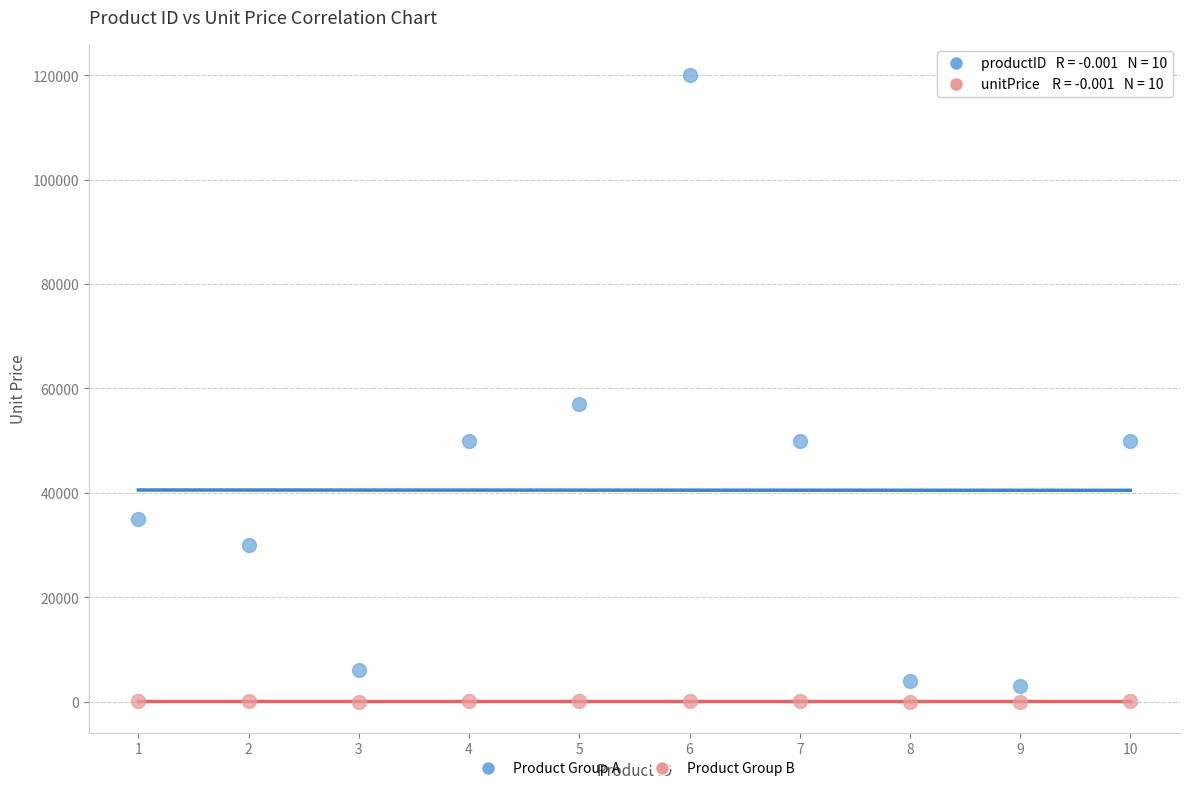

Across all series, what Y value is closest to 60001?

57000